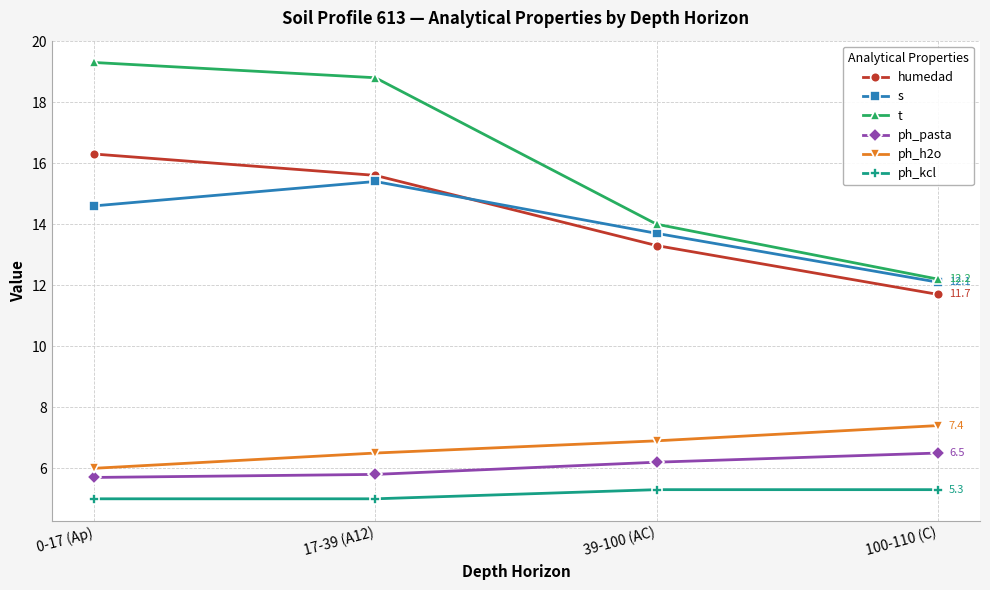

True or false: s and ph_kcl intersect in this chart.

False